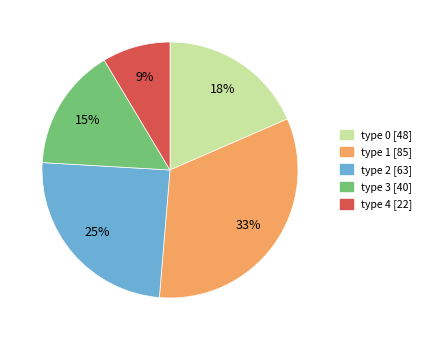

Does type 0 represent more than half of the total?

No